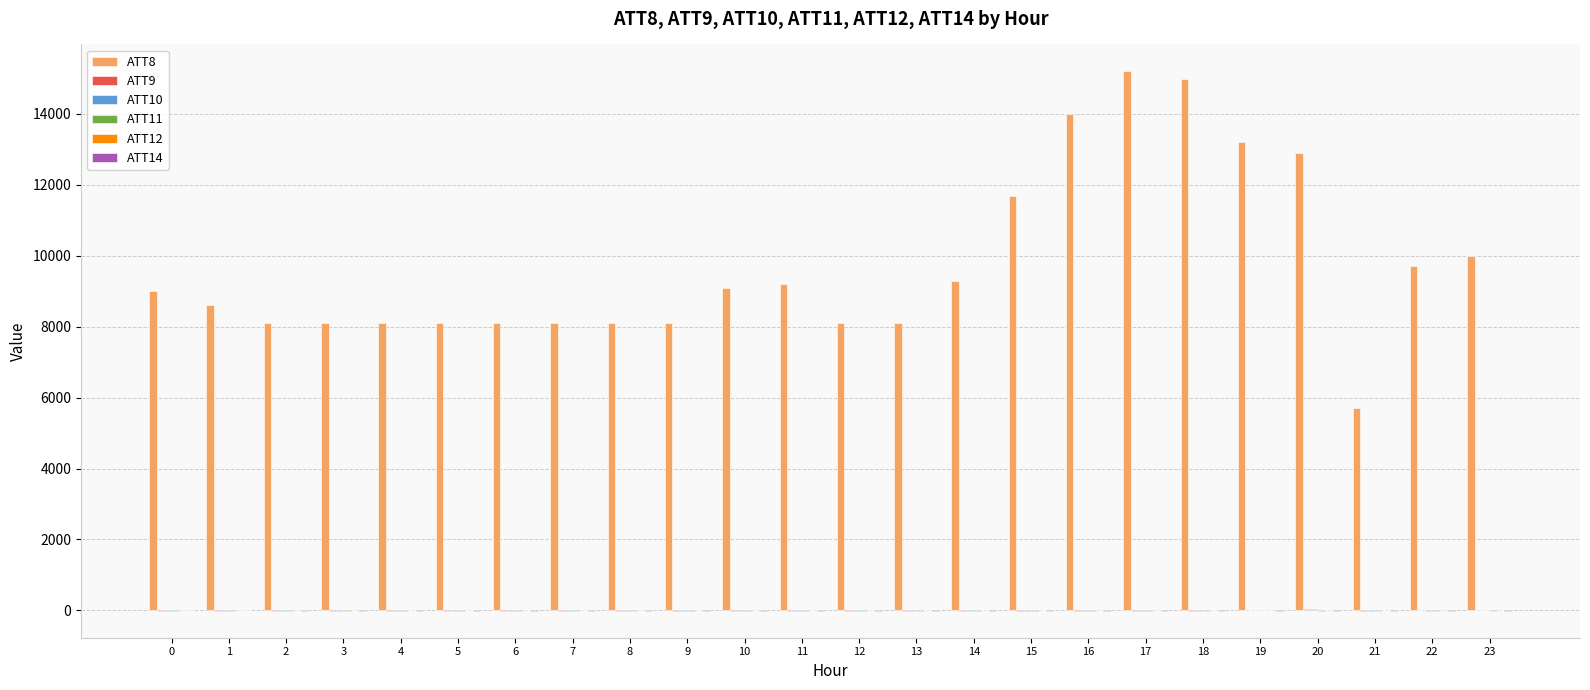

Which series has the largest total across all categories?

ATT8